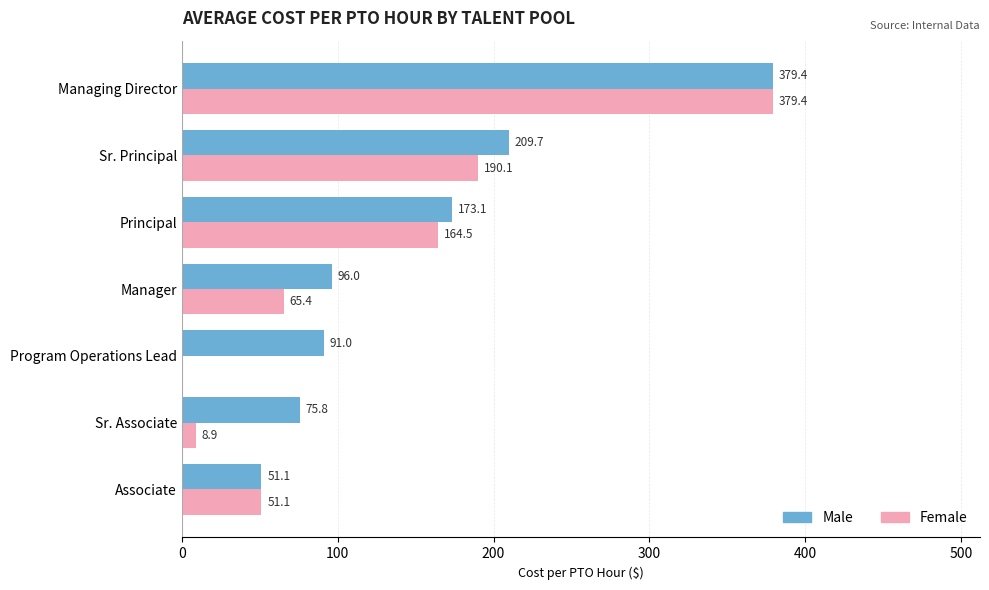

True or false: Female has a value of 164.5 at Principal.

True